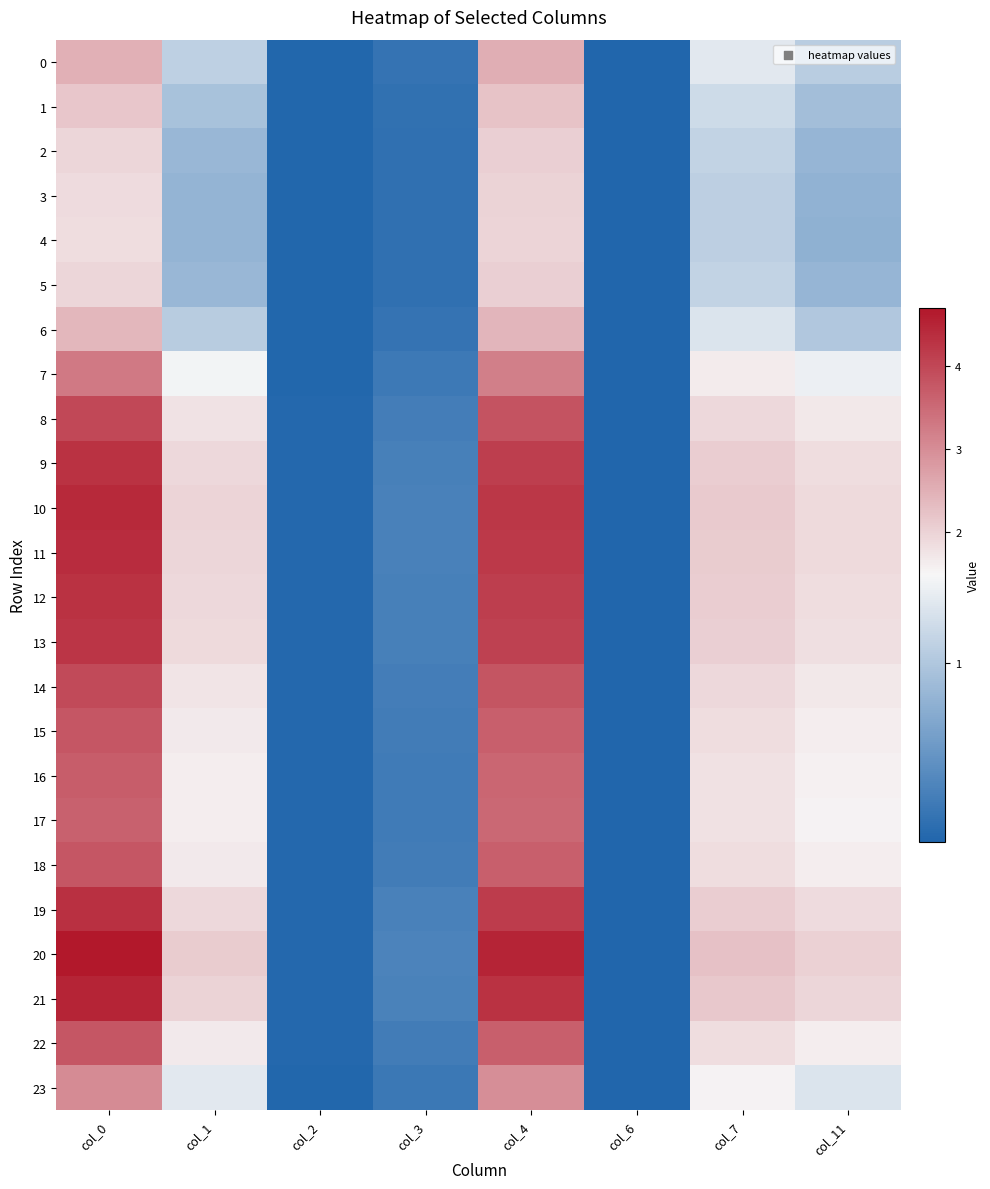

At how many categories does at least one series exceed 0?

8